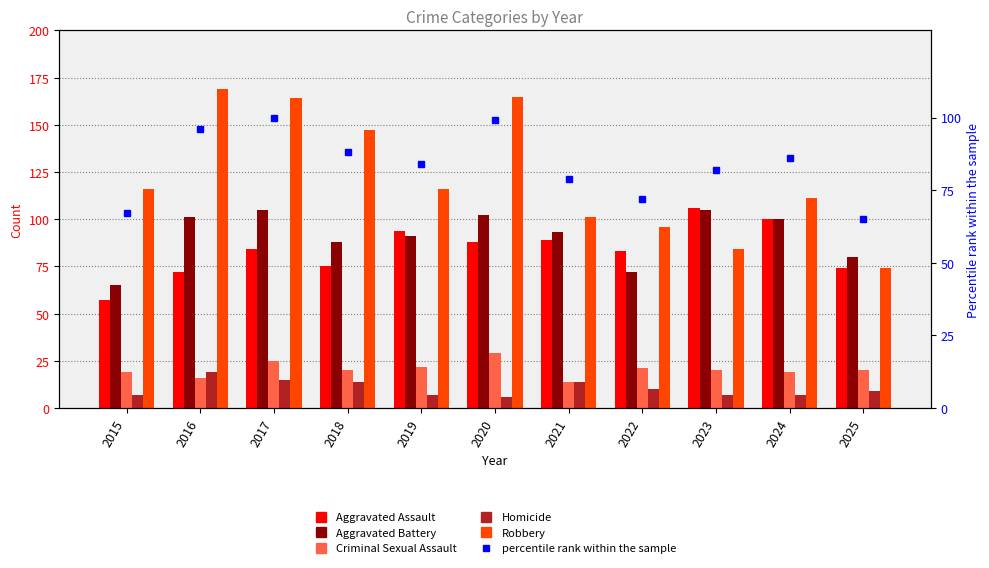

At how many categories does at least one series exceed 92?

10